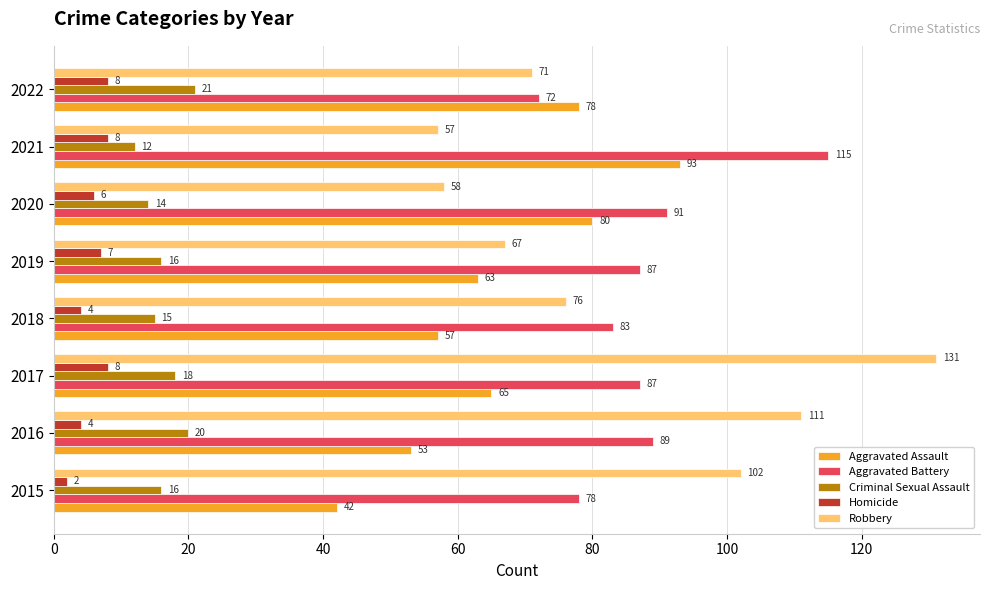

Is it true that Aggravated Assault equals 49 at 2020?

False